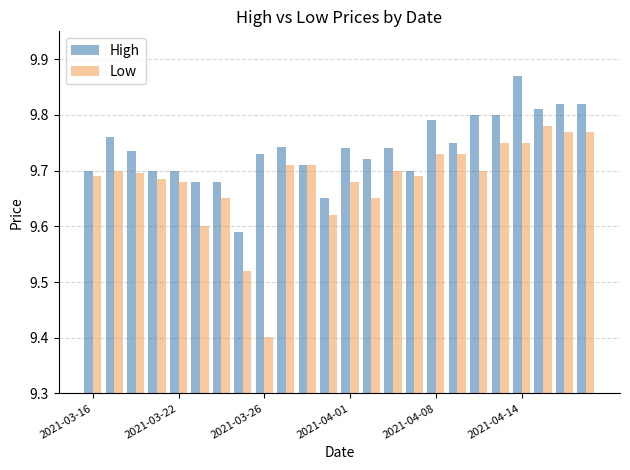

How many bars are there in total?

48